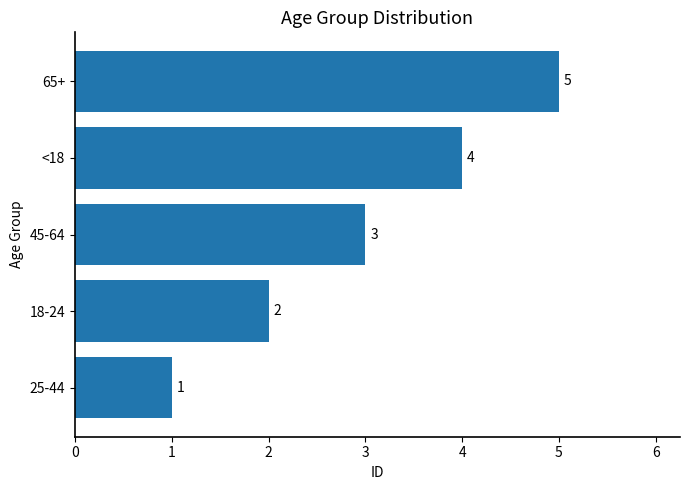

What is the approximate value at <18?

4